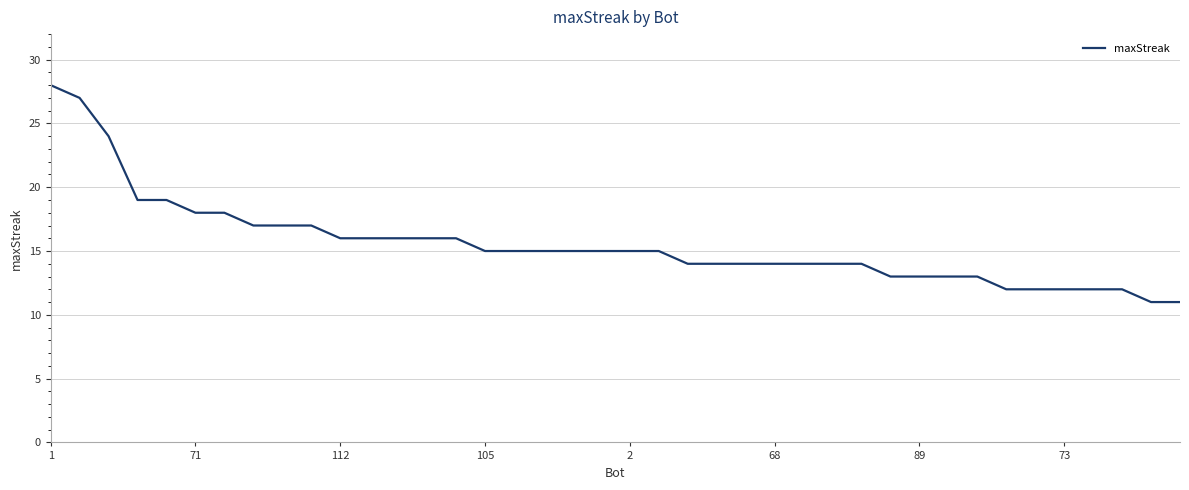

What is the difference between the maximum and minimum values?

17